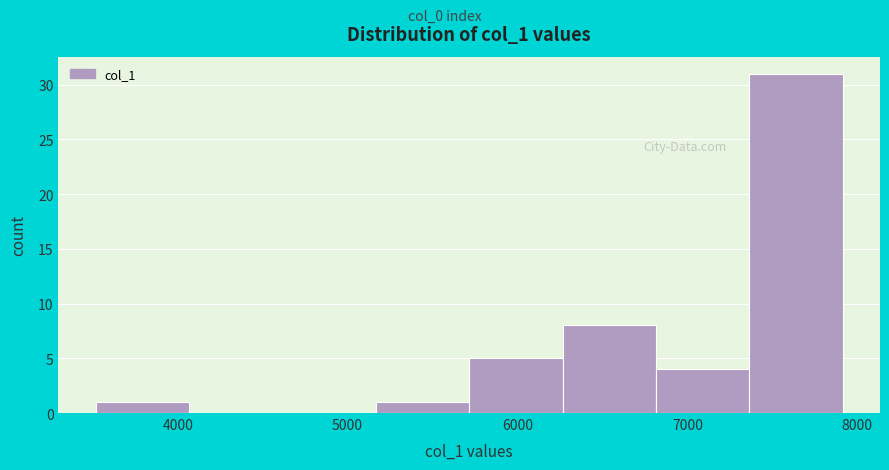

How tall is the bar that spans 6300 to 6800 on the x-axis? Neither the bar edges nor the heights are printed on the chart, so give them approximately, as read against the axes.

8